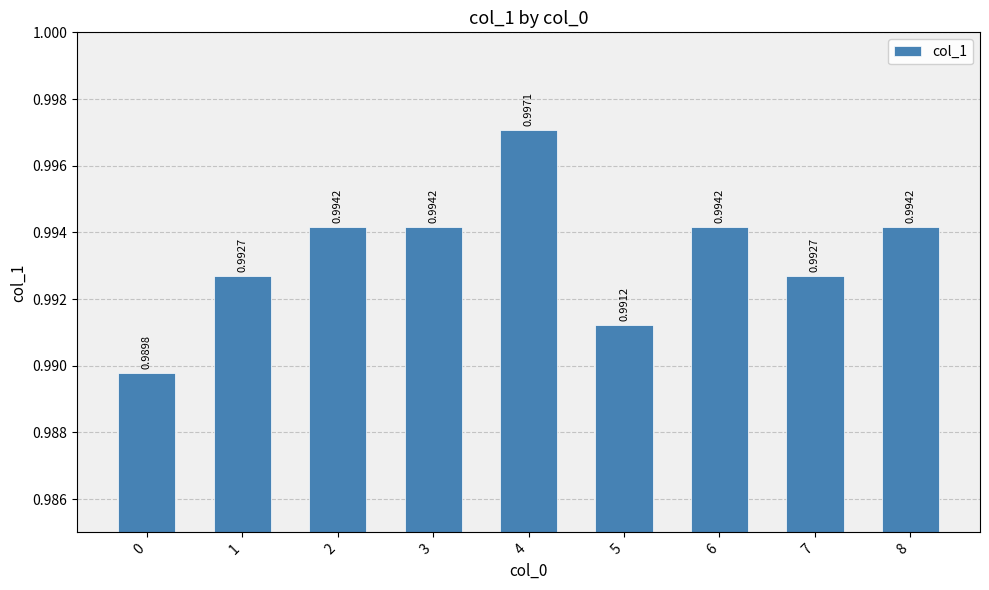

Between 5 and 4, which is larger?

4